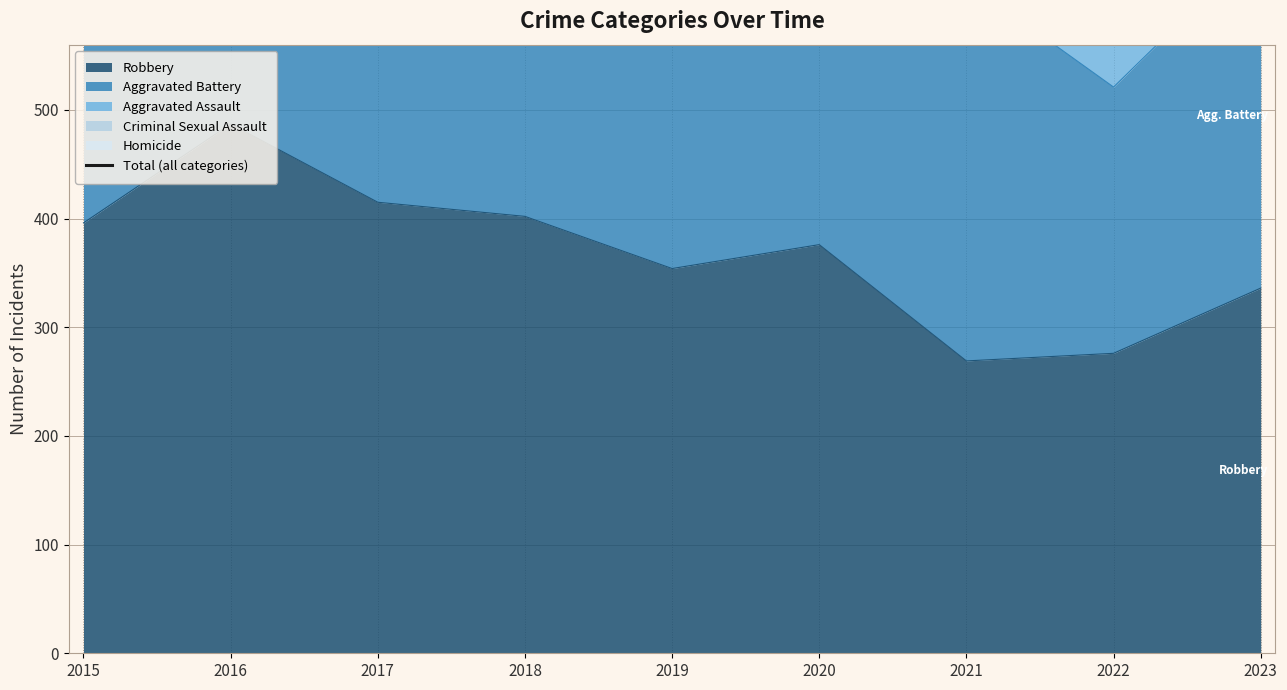

Where is the data nearest to the value 1052?

2018